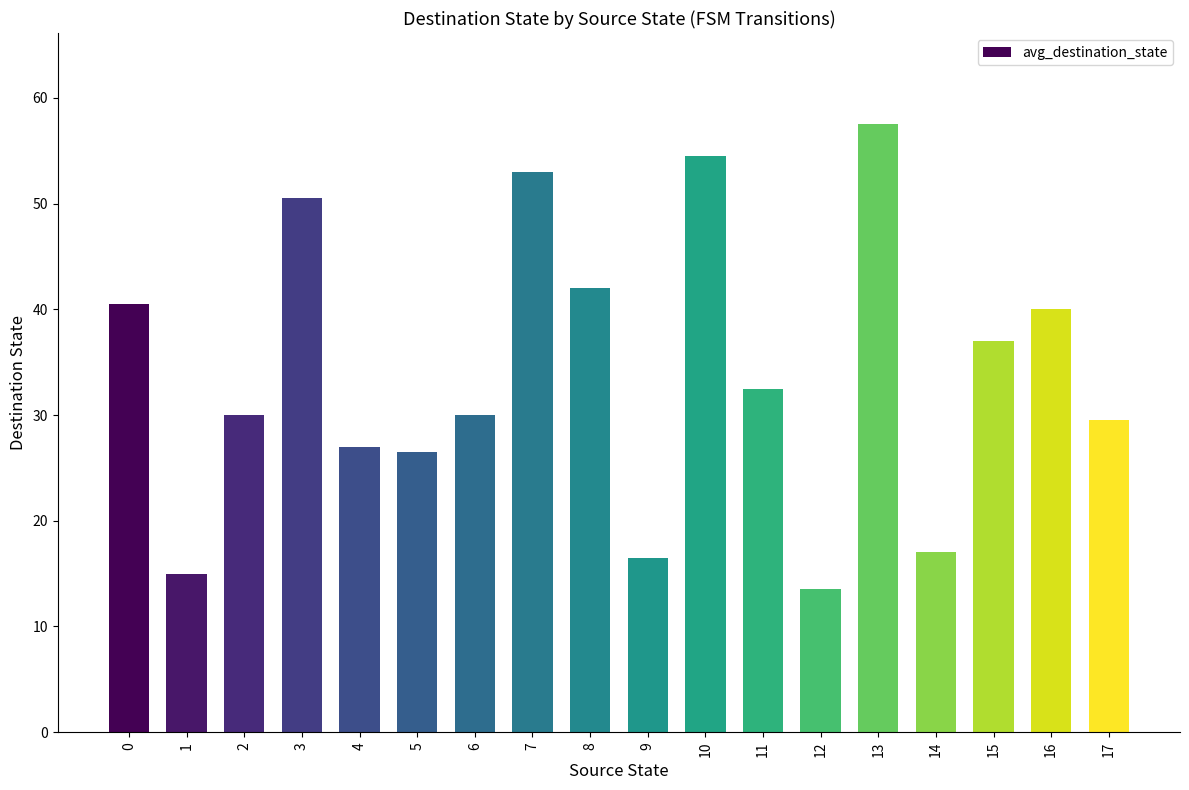

Reading left to right, transcribe all the data shown in this chart.

40.5	15.0	30.0	50.5	27.0	26.5	30.0	53.0	42.0	16.5	54.5	32.5	13.5	57.5	17.0	37.0	40.0	29.5